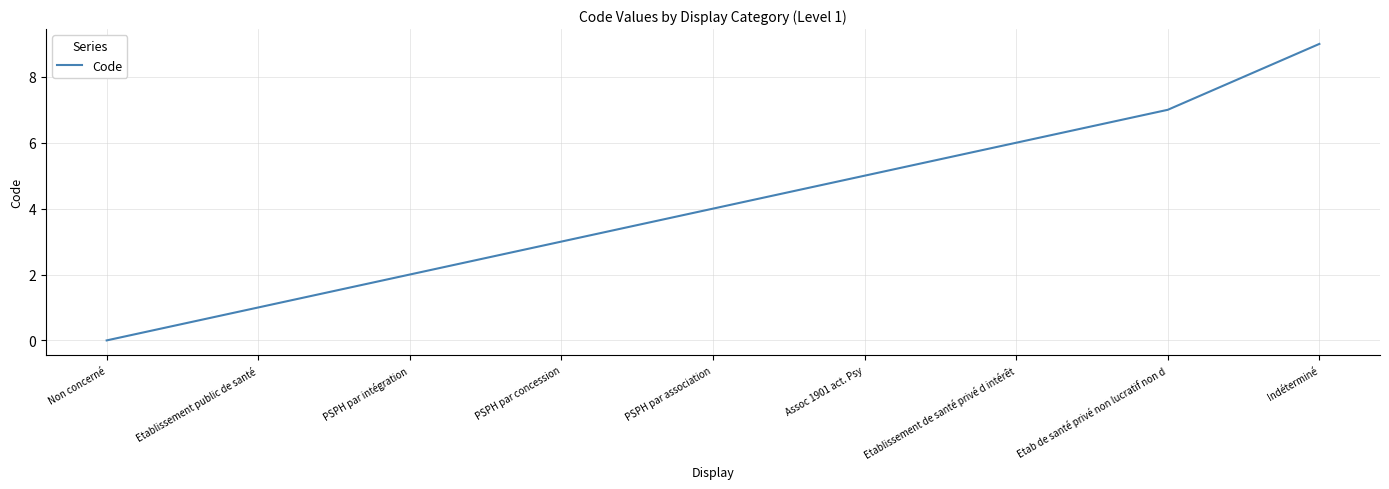

The chart shows a value of 6 at Etablissement de santé privé d intérêt. True or false?

True